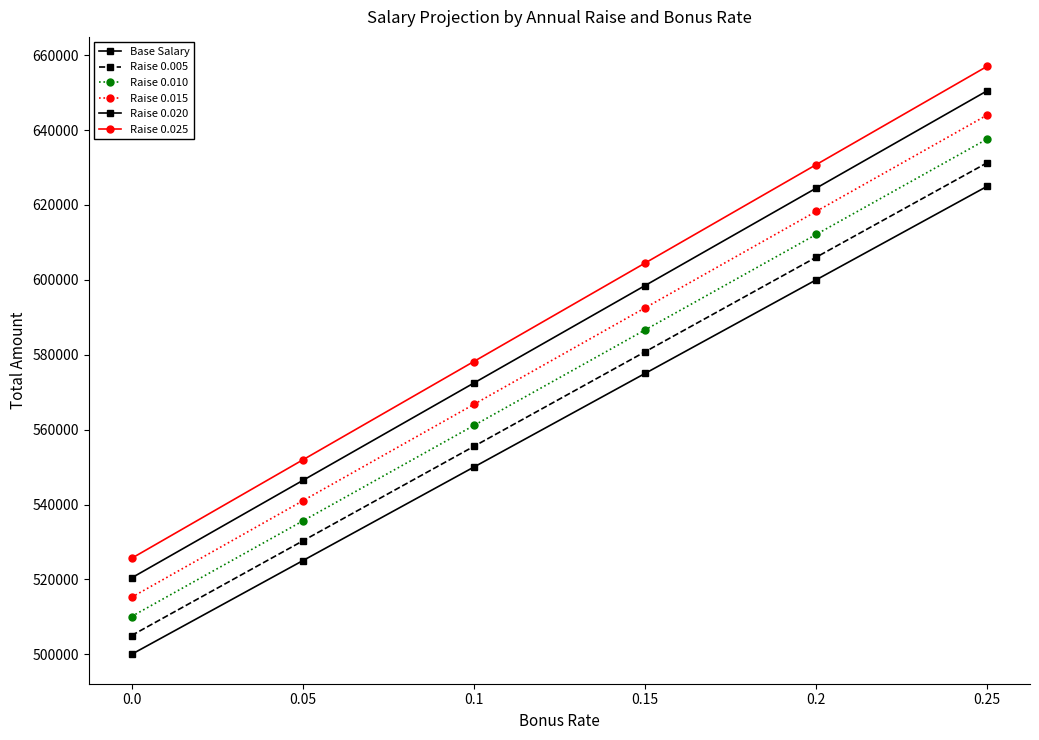

How many categories are shown in the chart?

6